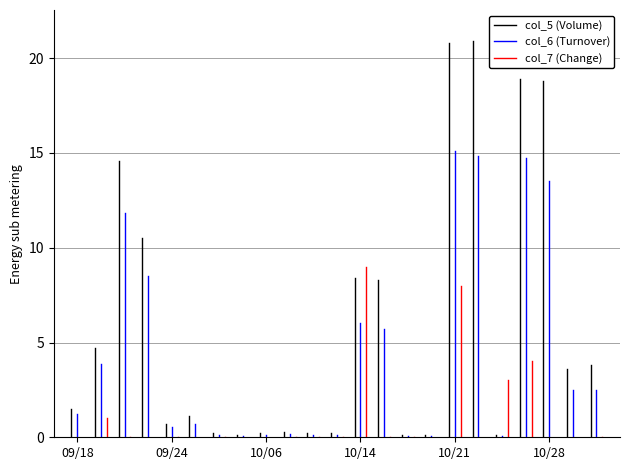

Rank the series by their average value, from lowest to highest.

col_7 (Change), col_6 (Turnover), col_5 (Volume)